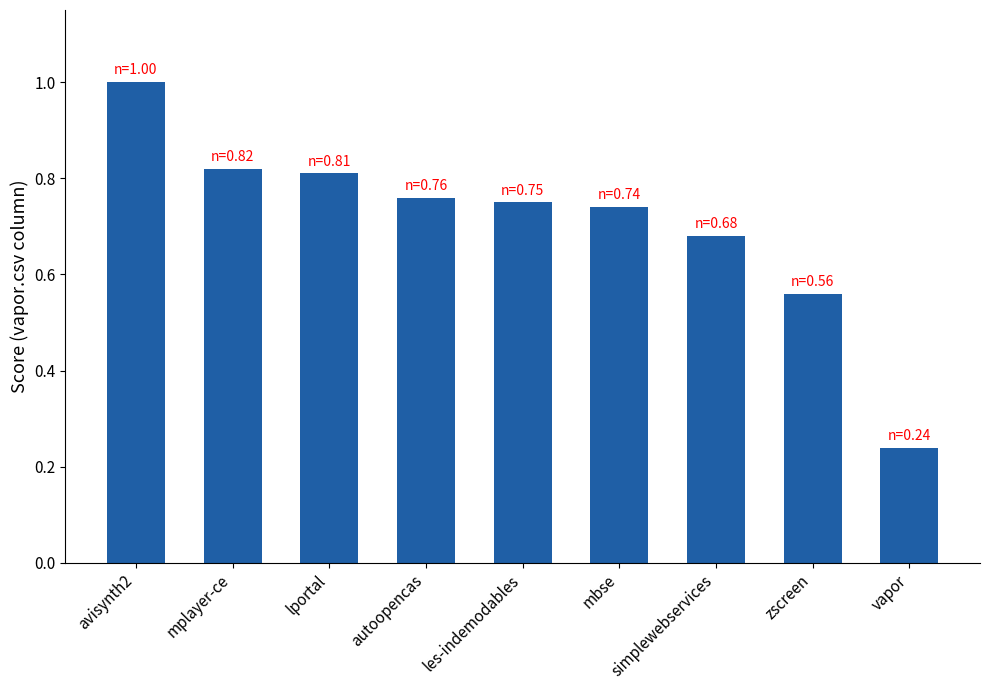

What is the sum of the values at mplayer-ce and lportal?

1.6